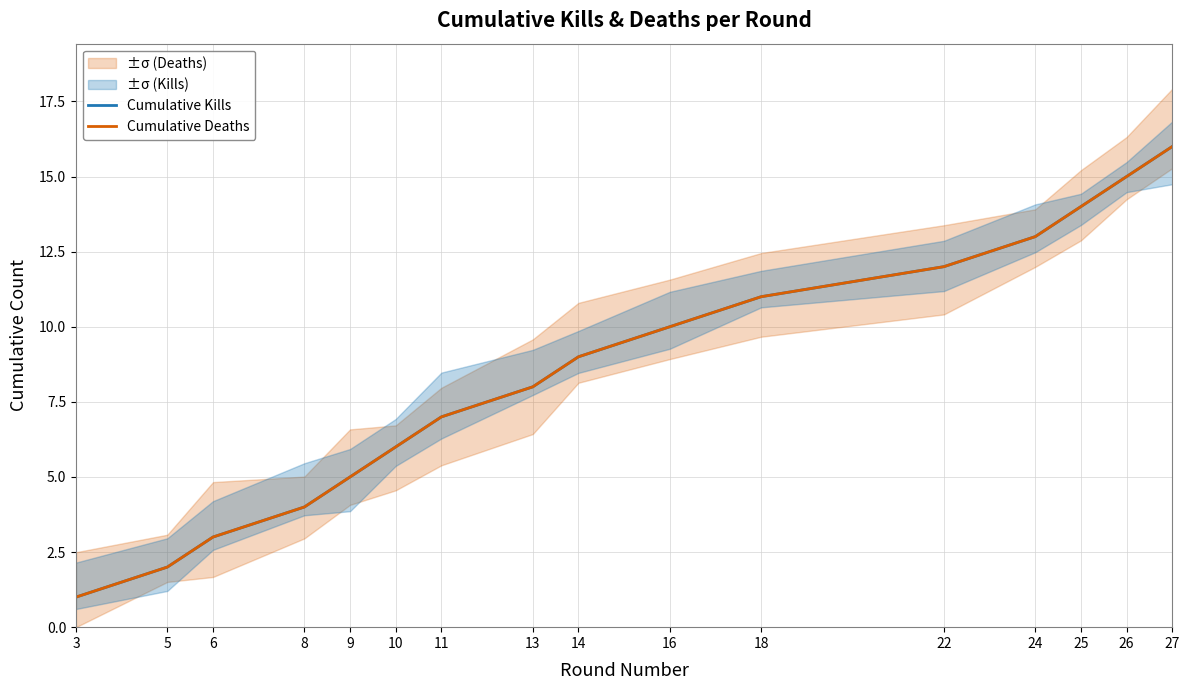

Reading right to left, what are all the values shown in this chart?

Cumulative Kills: 16	15	14	13	12	11	10	9	8	7	6	5	4	3	2	1
Cumulative Deaths: 16	15	14	13	12	11	10	9	8	7	6	5	4	3	2	1